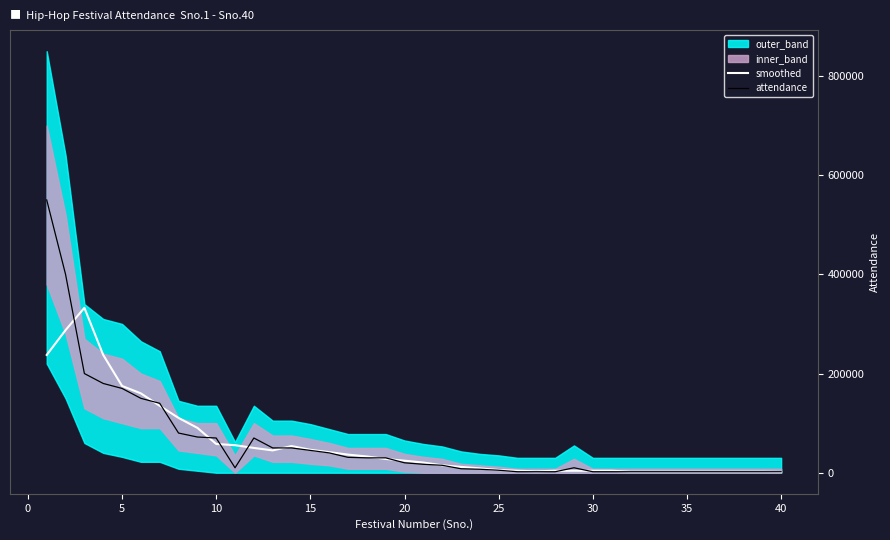

How many categories are shown in the chart?

40